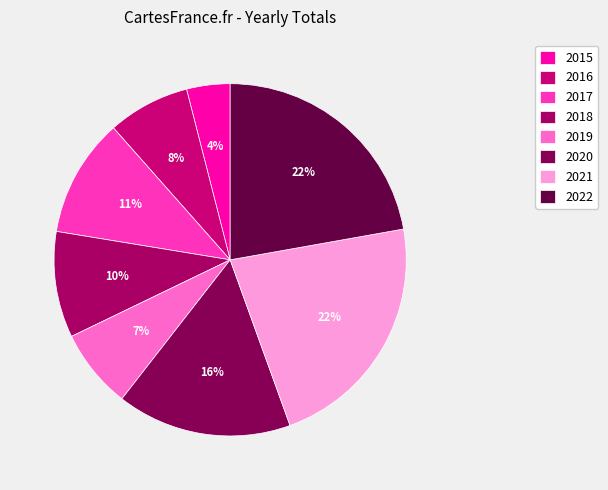

Which slice is the largest?

2021